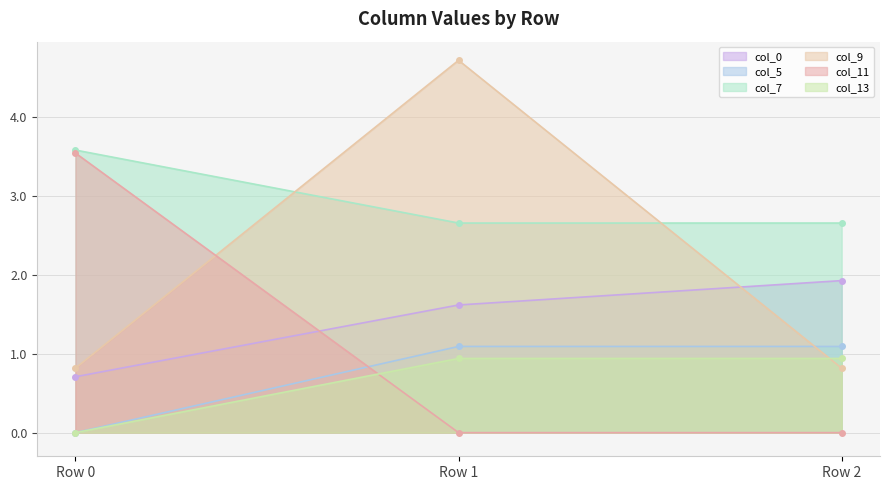

Does the chart display data point markers on the line(s)?

Yes